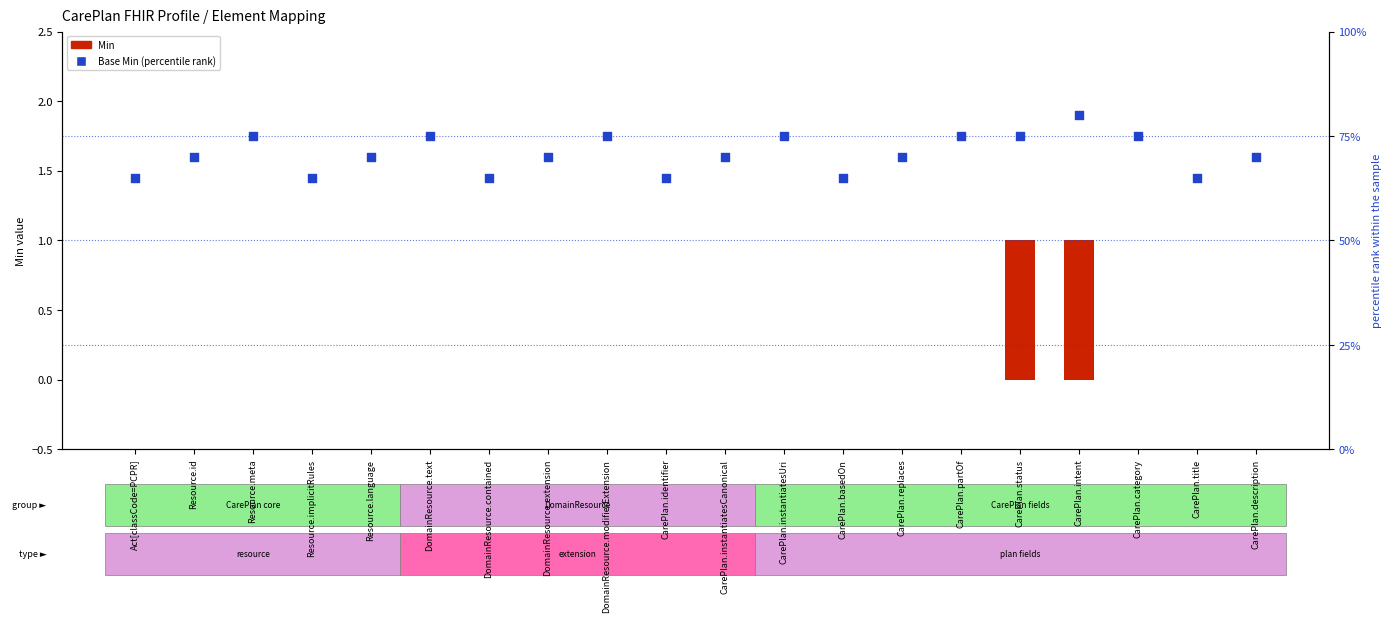

Which series reaches the maximum Y coordinate?

Base Min (percentile rank)